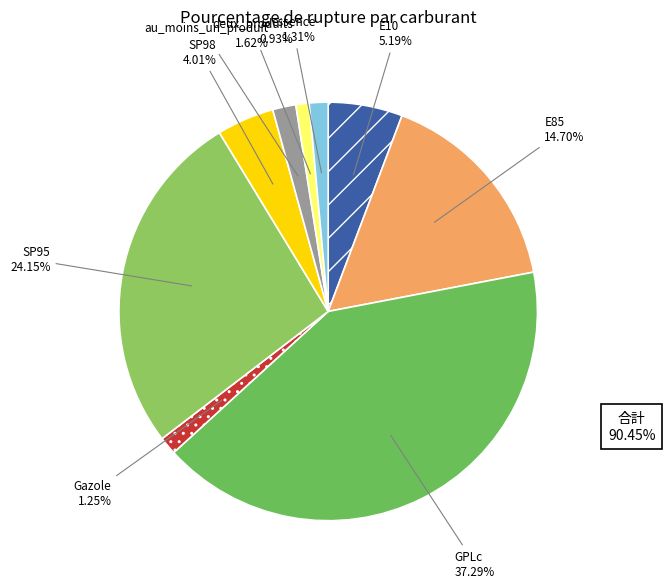

How many segments does this pie chart have?

9